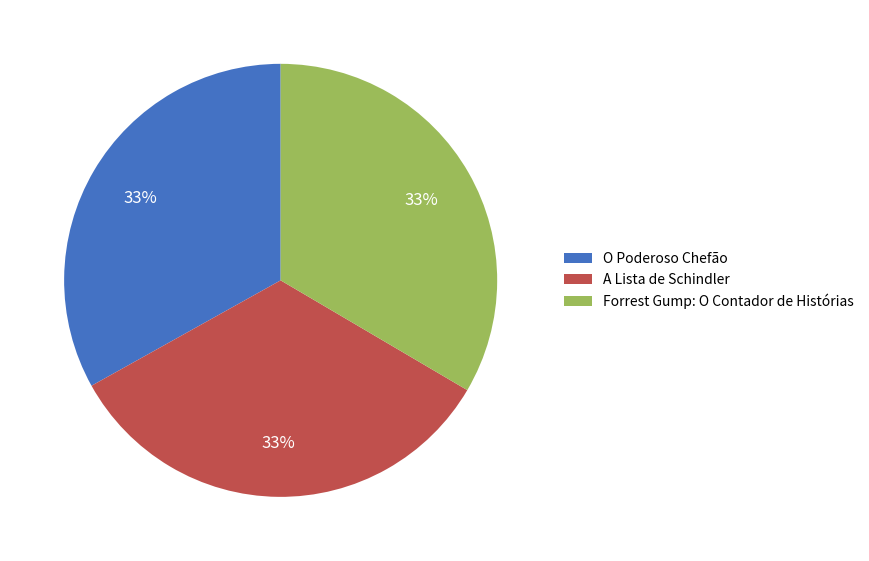

To the nearest percent, what is the average slice percentage?

33%